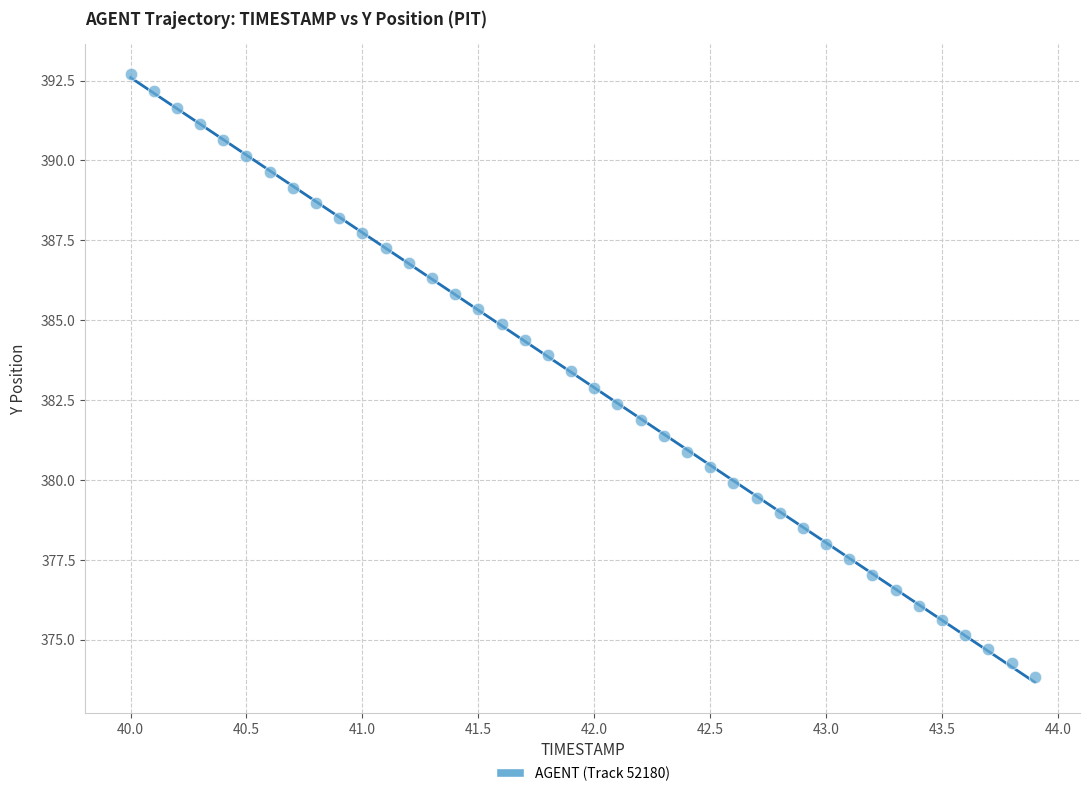

What is the range of X values (max minus min)?

3.9